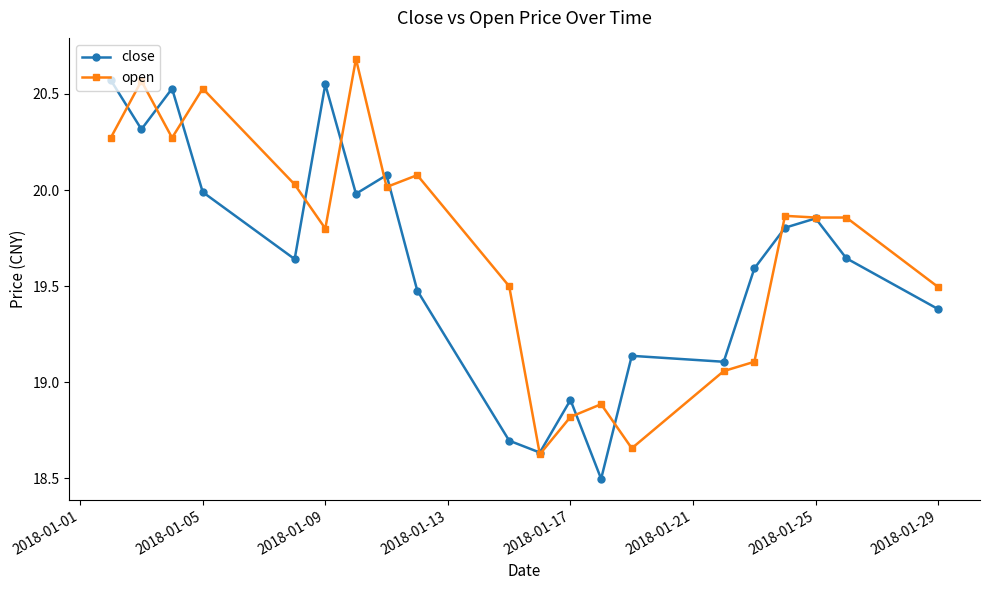

What is the lowest value of the close series?

18.5